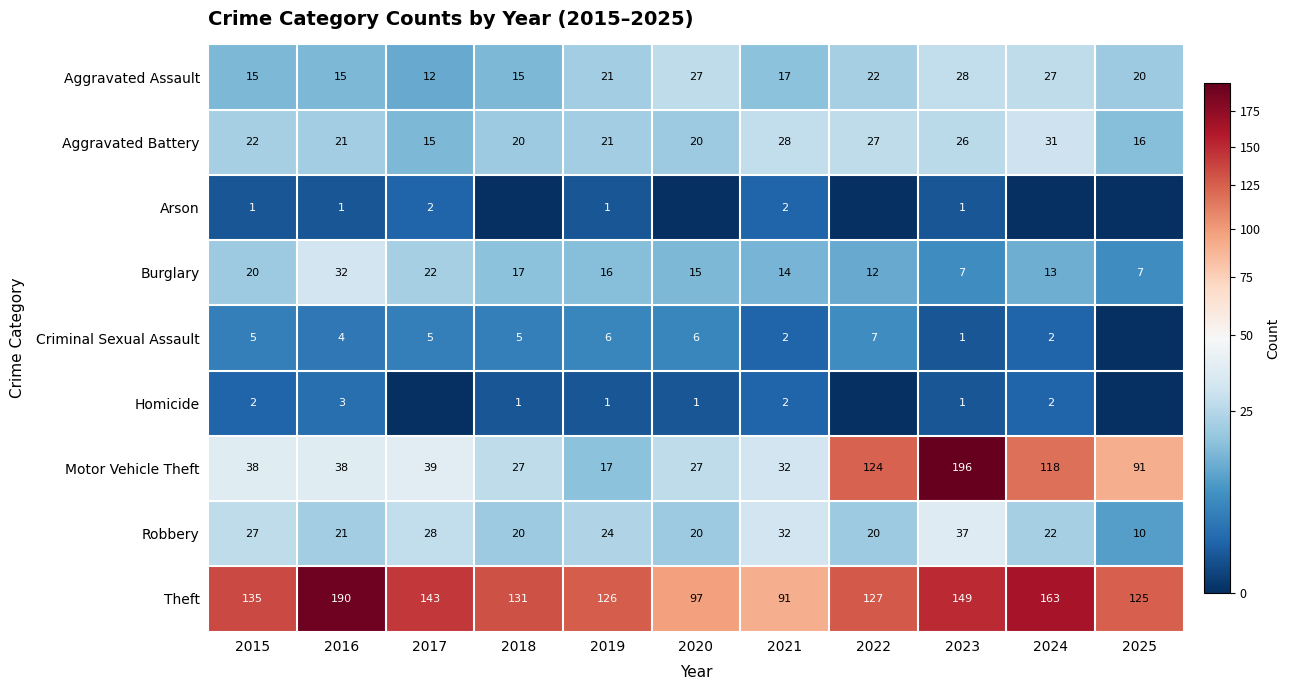

At which label does Burglary first exceed 15?

2015